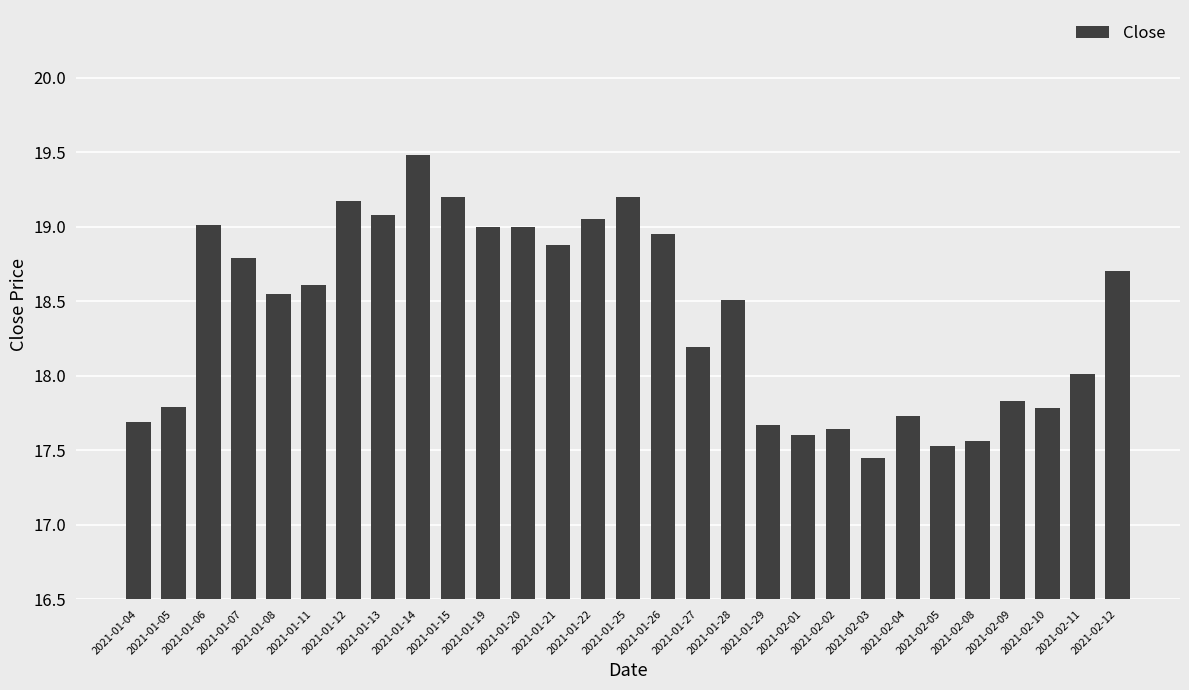

Which category has the highest value across all series?

2021-01-14